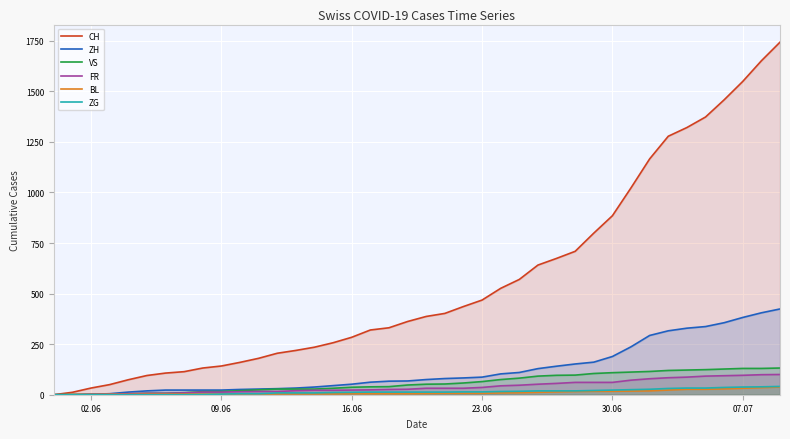

List the series in order of their peak value, highest first.

CH, ZH, VS, FR, ZG, BL